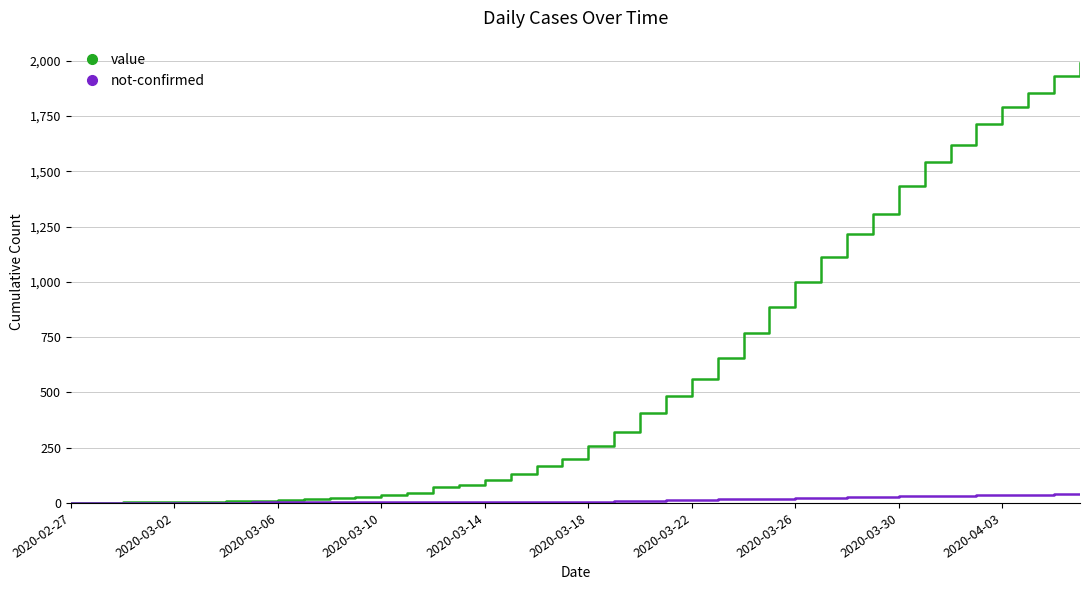

List the series in order of their overall mean, highest first.

value, not-confirmed